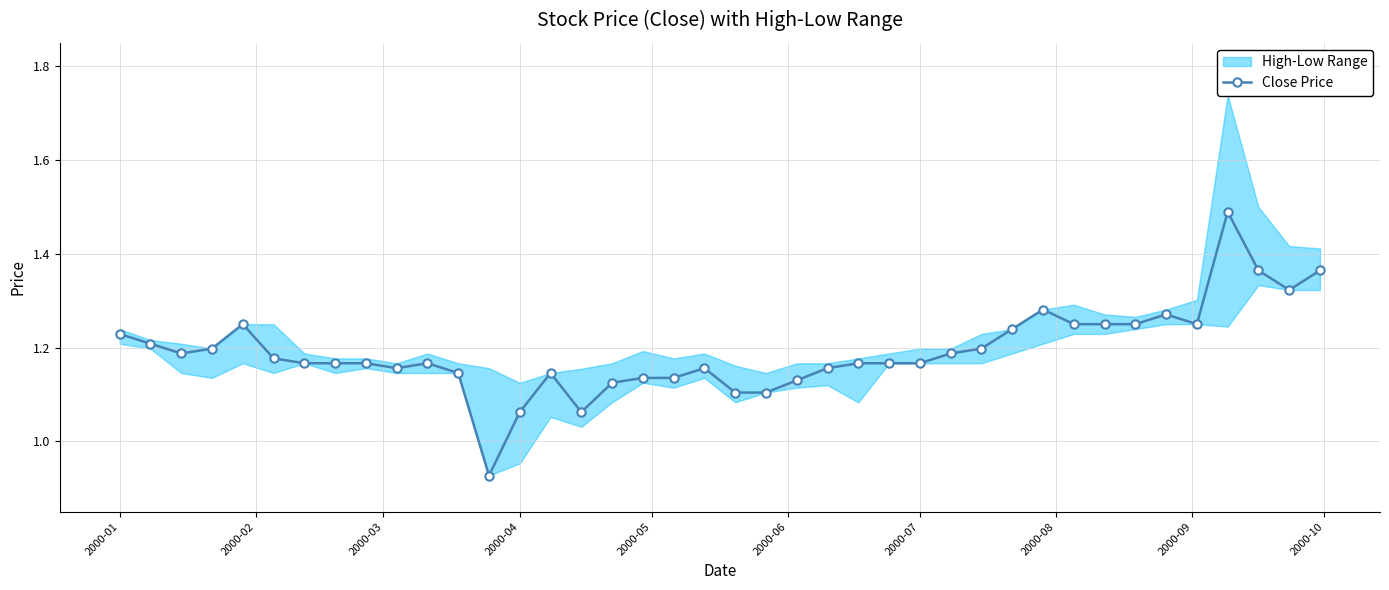

How many Close Price values are between 1 and 2?

39